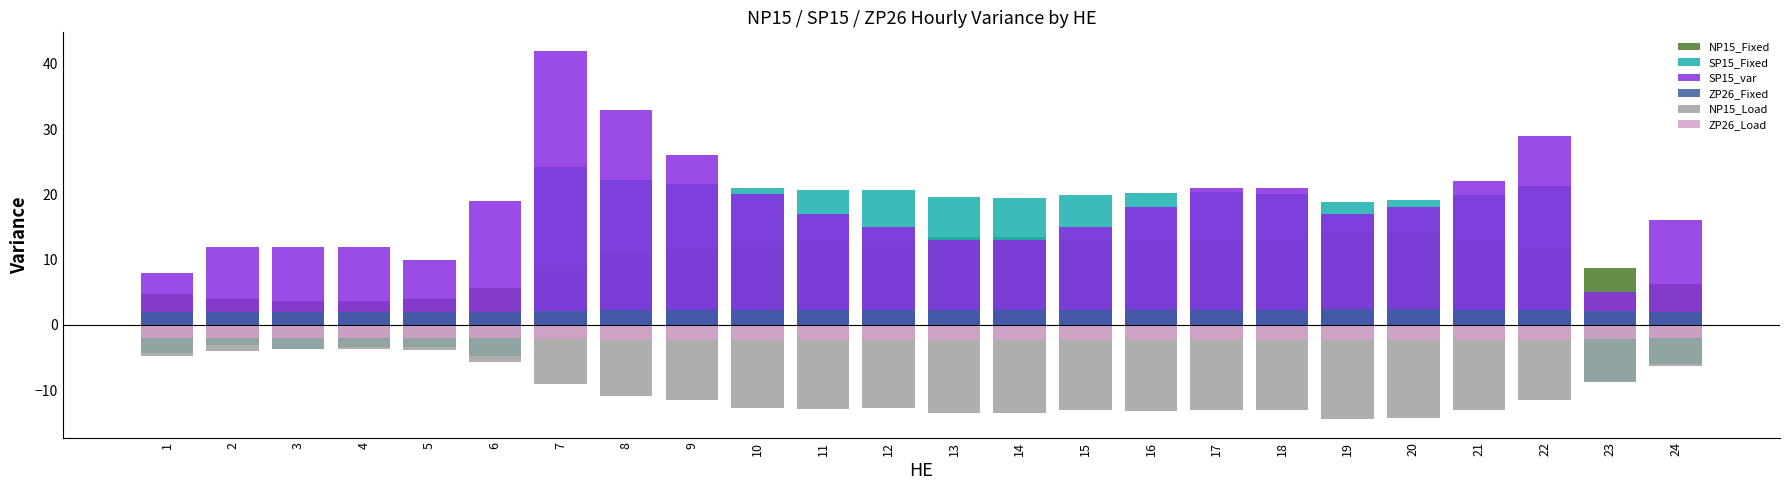

What is the value of the SP15_Fixed bar at the 17th from the left?

20.4